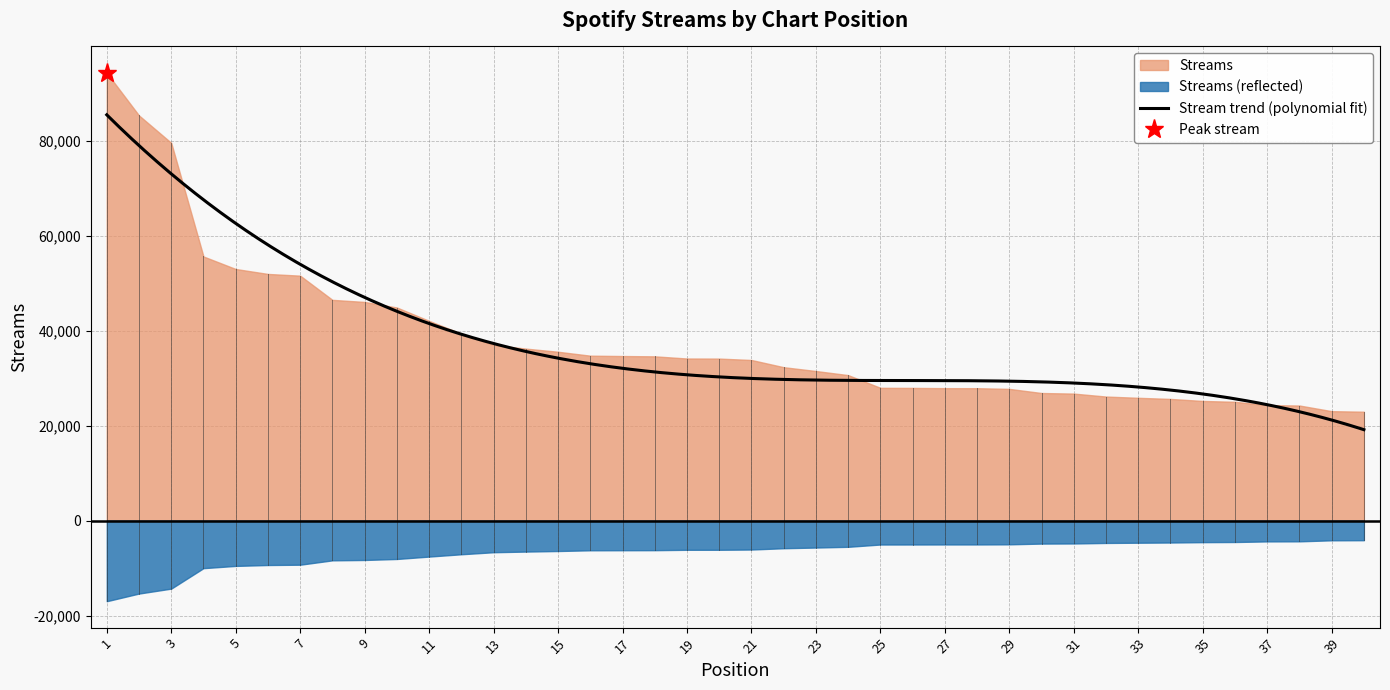

What is the maximum value shown in the chart?

94376